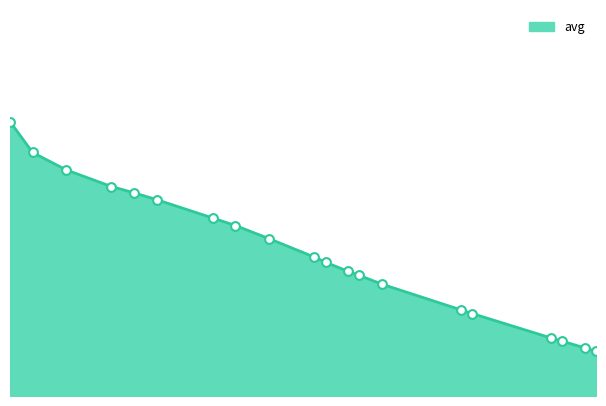

How many lines are shown in the chart?

1